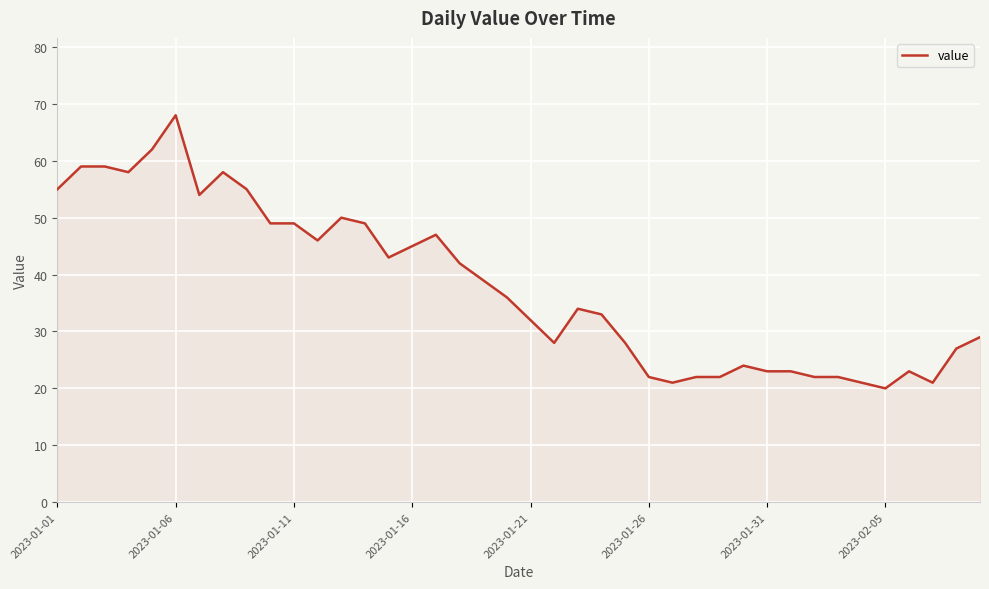

How many lines are shown in the chart?

1